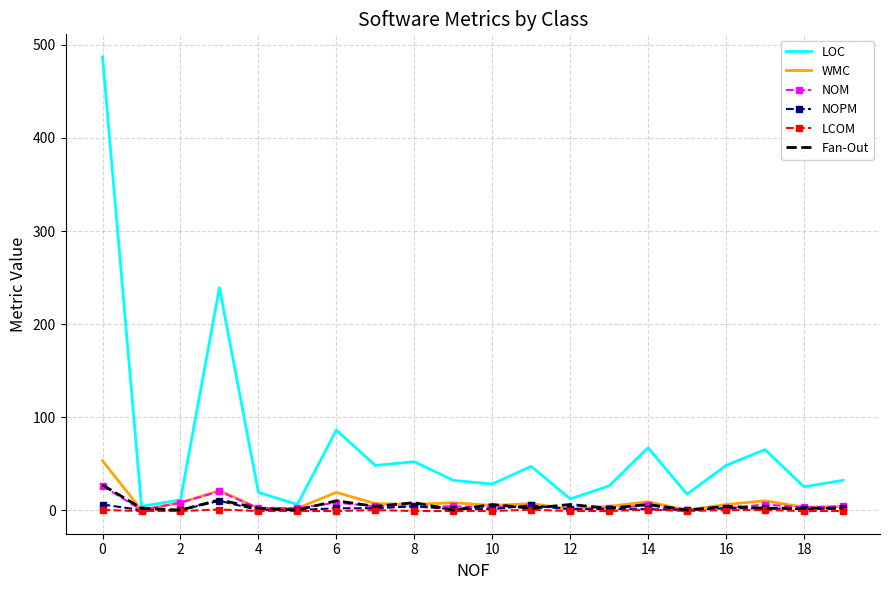

What is the greatest value displayed?

487.0